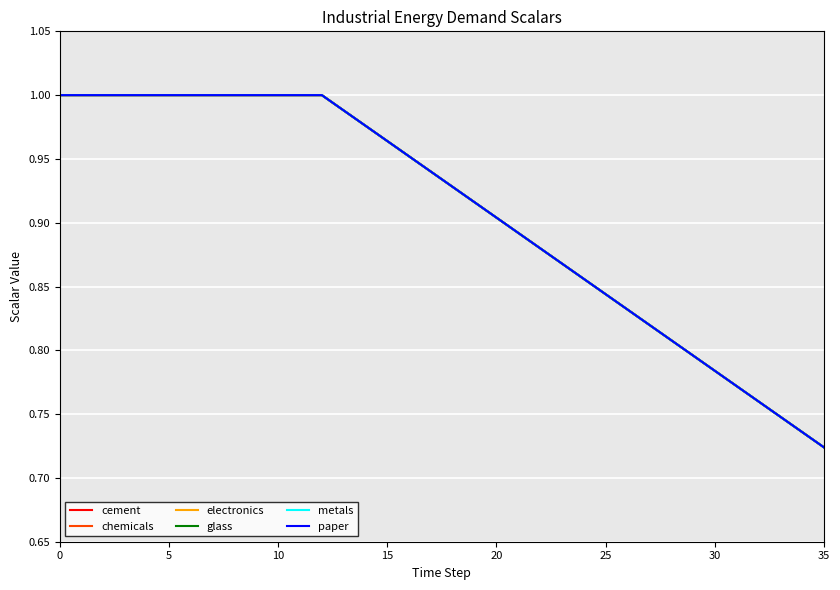

Which category has the lowest value in the cement series?

35